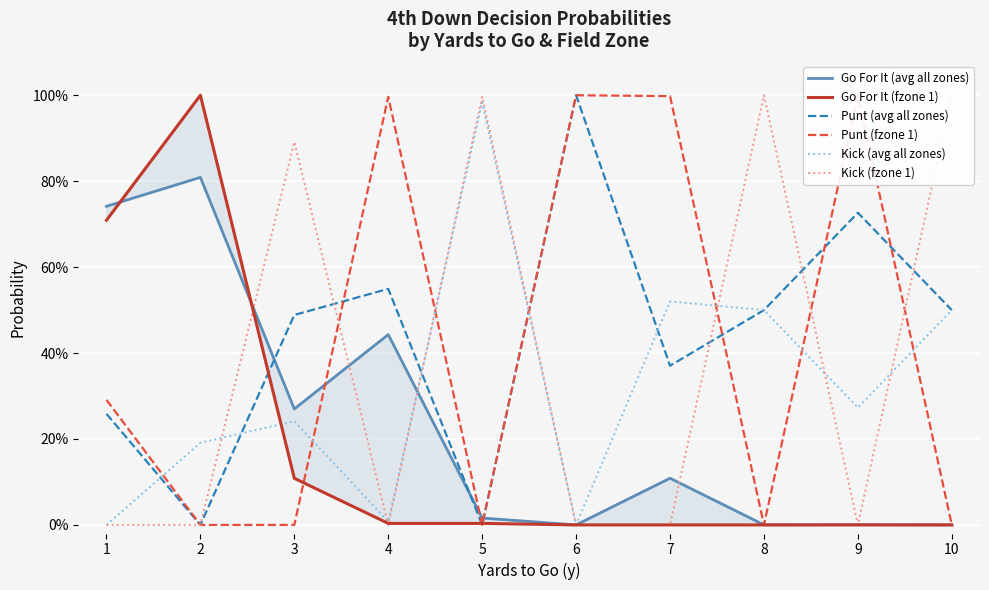

At how many categories does at least one series exceed 0?

10